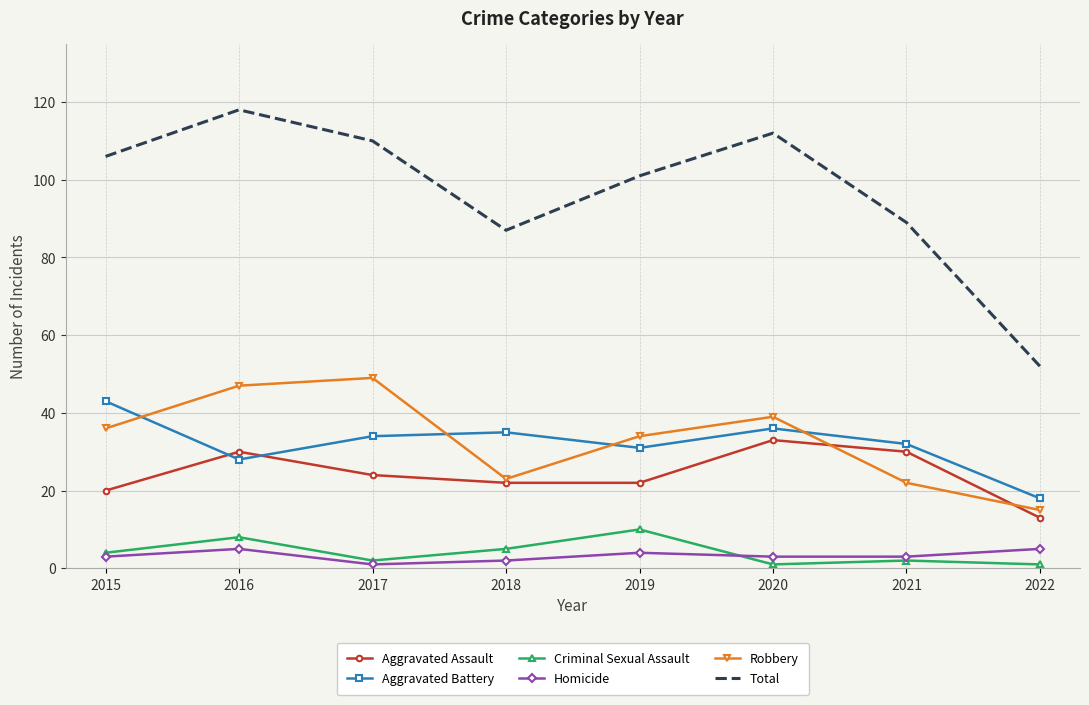

What is the highest value of the Aggravated Assault series?

33